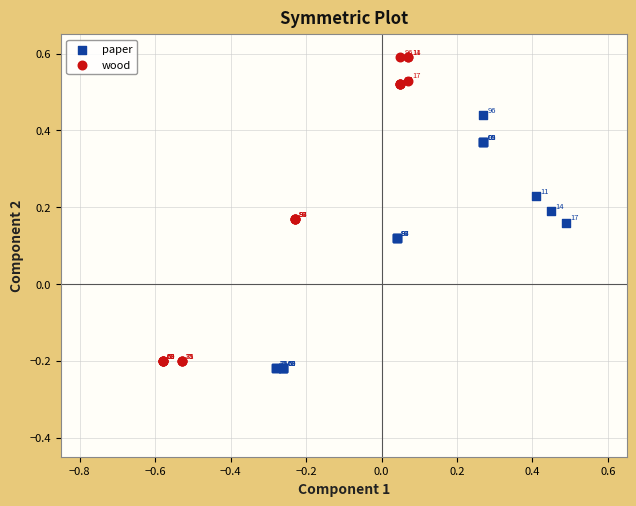

Which series has the widest spread of Y values?

wood